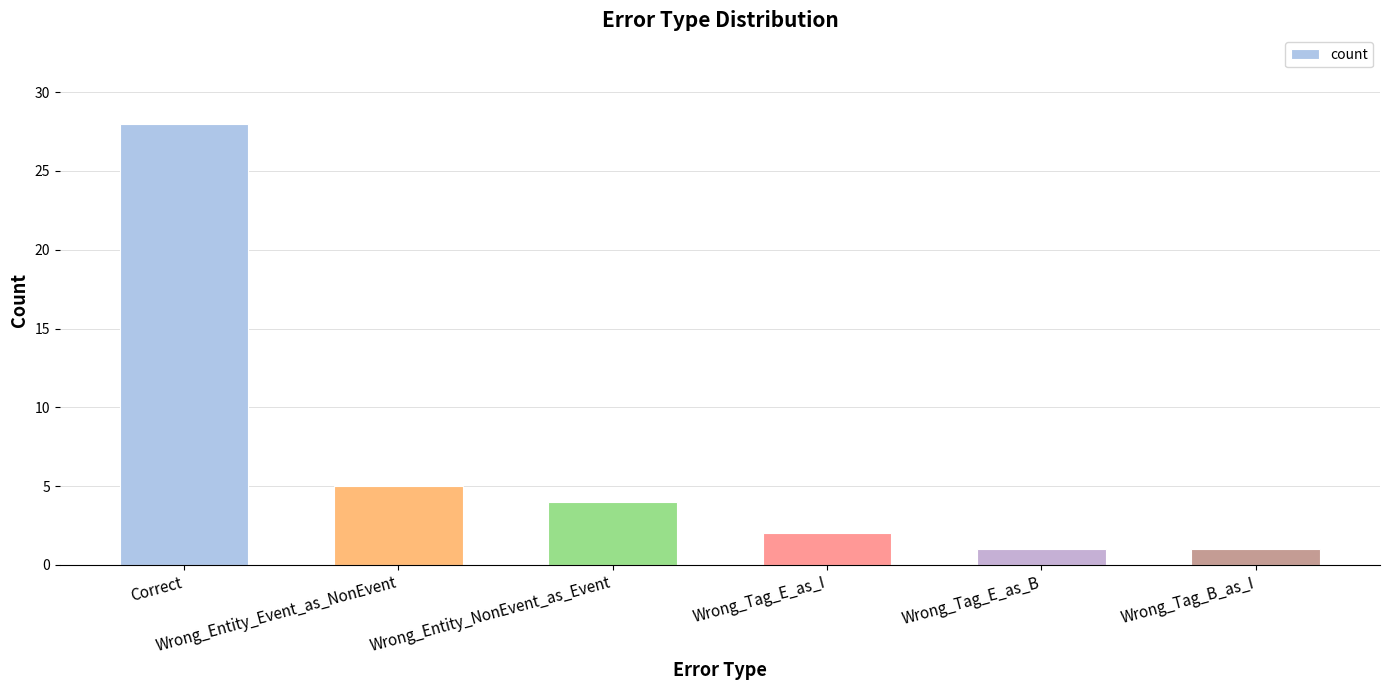

What is the sum of the values at Wrong_Tag_E_as_B and Wrong_Entity_NonEvent_as_Event?

5